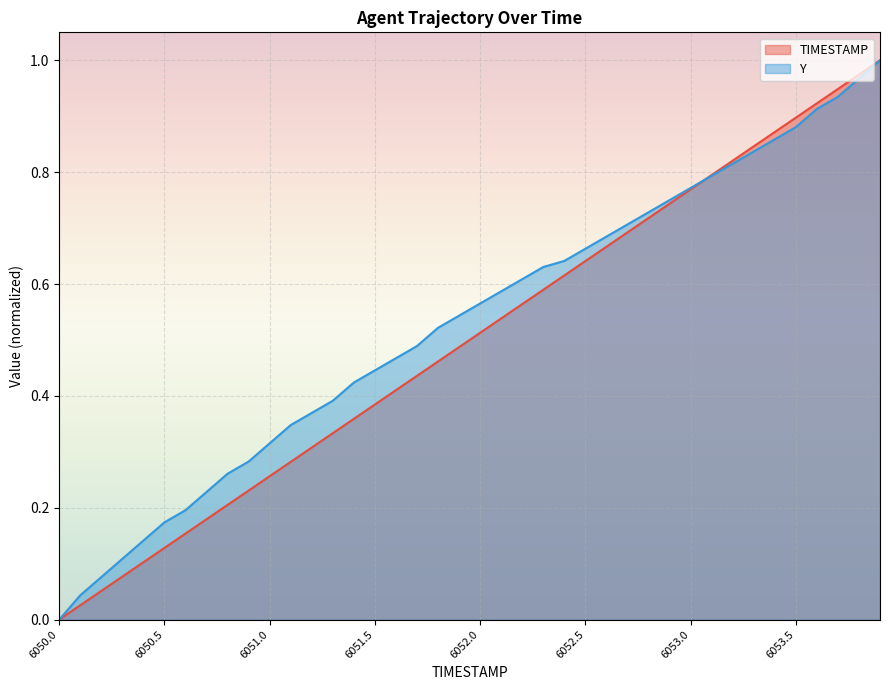

How many times do Y and TIMESTAMP cross each other?

1